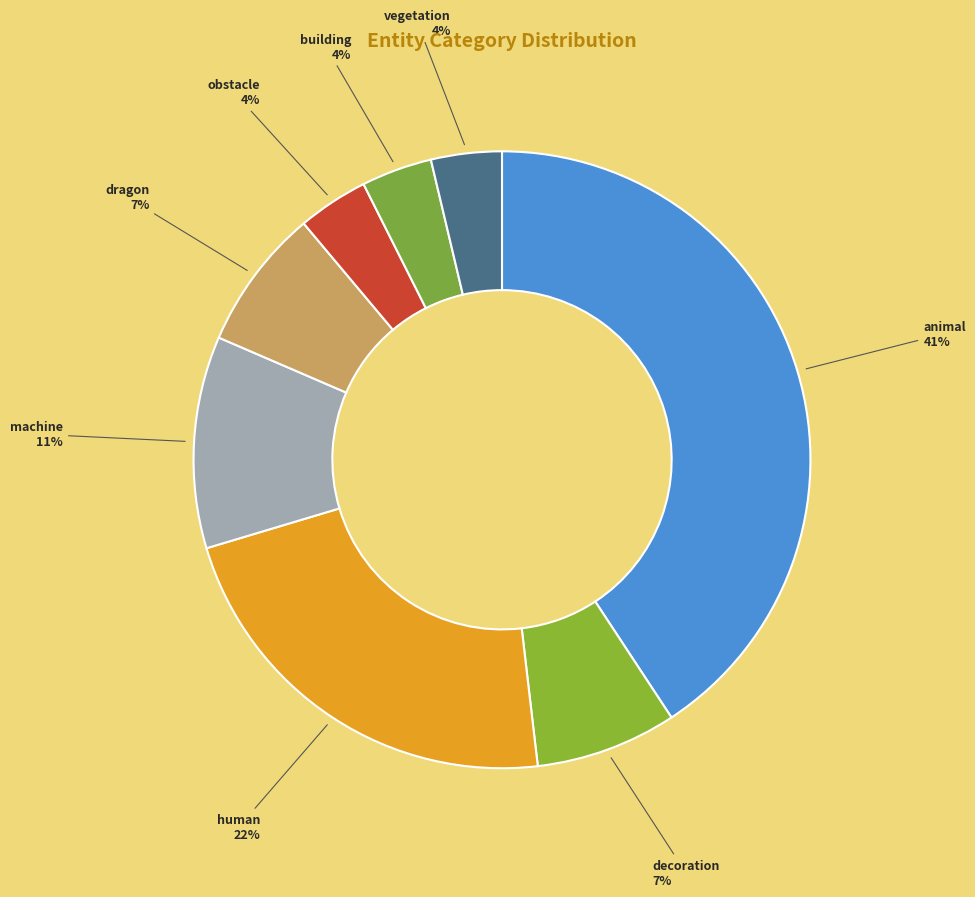

To the nearest percent, what is the difference between the largest and smallest slice percentages?

37%